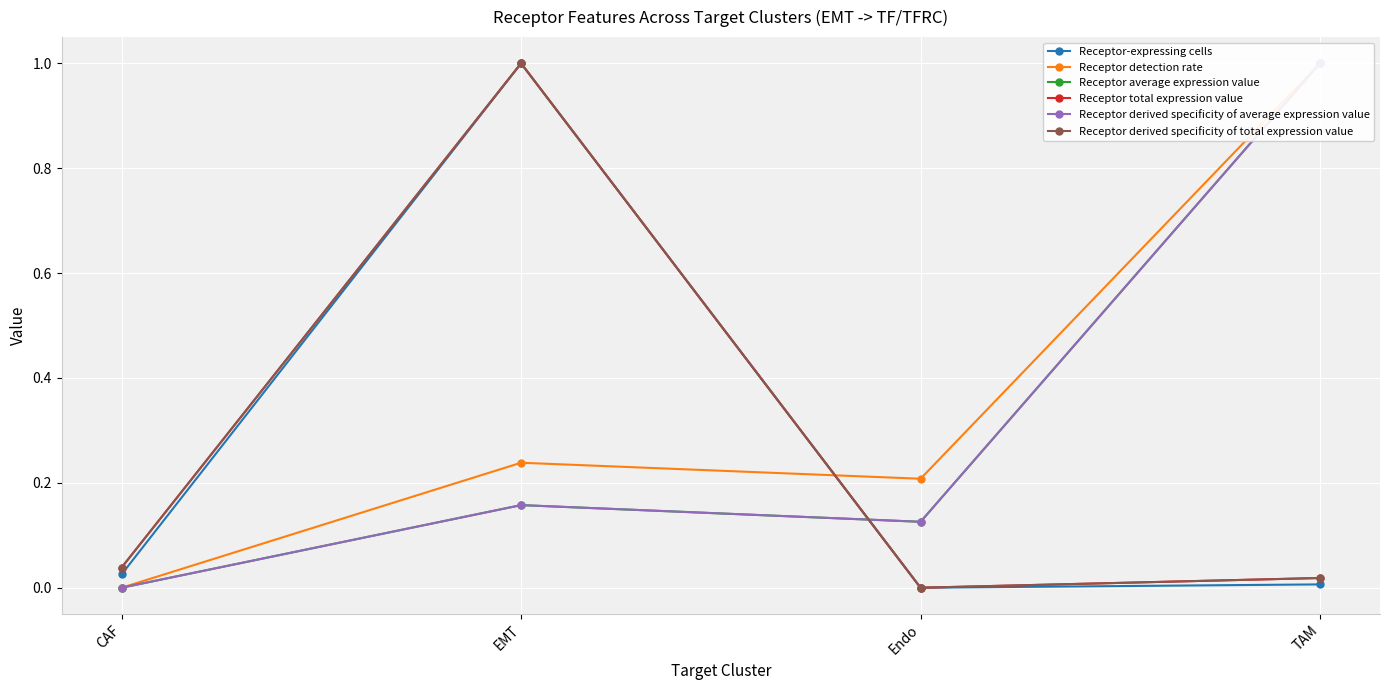

Reading left to right, extract all data points from this chart.

Receptor-expressing cells: 0.0	1.0	0.0	0.0
Receptor detection rate: 0.0	0.2	0.2	1.0
Receptor average expression value: 0.0	0.2	0.1	1.0
Receptor total expression value: 0.0	1.0	0.0	0.0
Receptor derived specificity of average expression value: 0.0	0.2	0.1	1.0
Receptor derived specificity of total expression value: 0.0	1.0	0.0	0.0